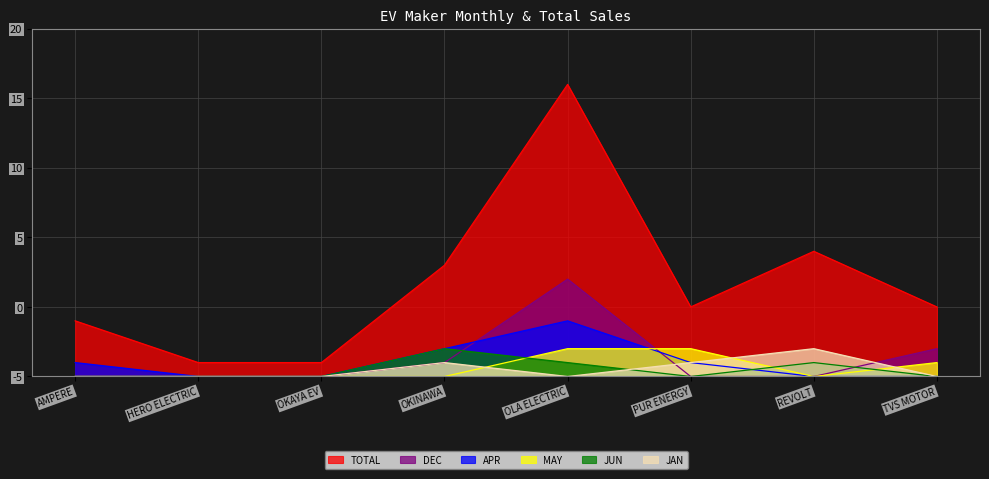

What is the spread (max minus min) of values at OKINAWA?

8